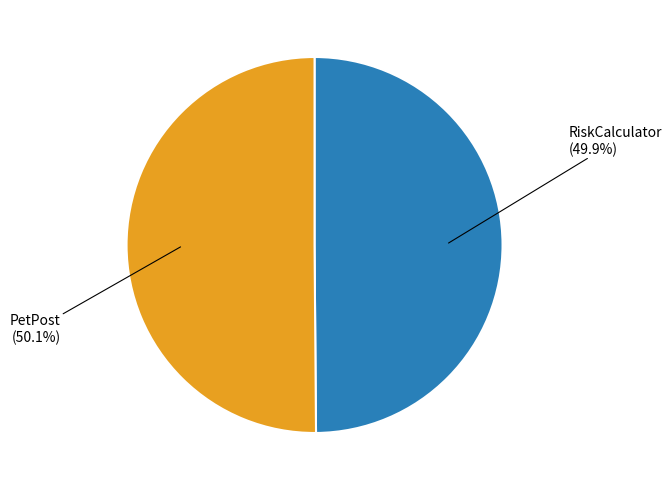

True or false: PetPost accounts for 50% of the total.

True